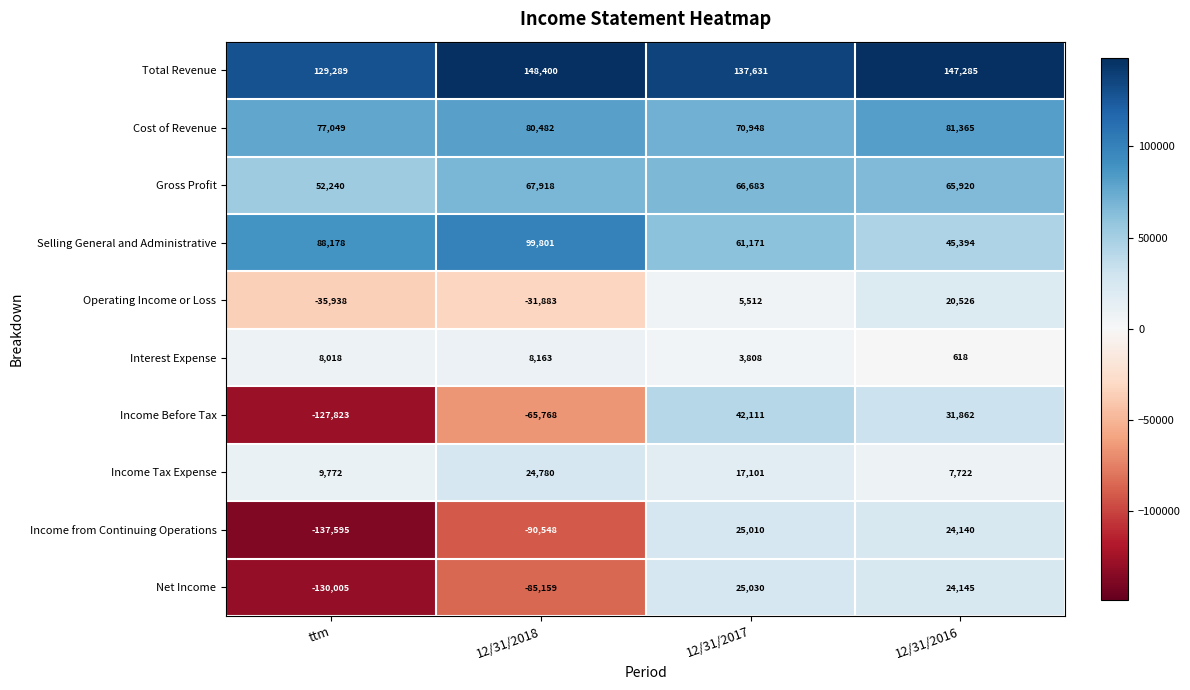

The value of Operating Income or Loss at 12/31/2018 is -31883. True or false?

True